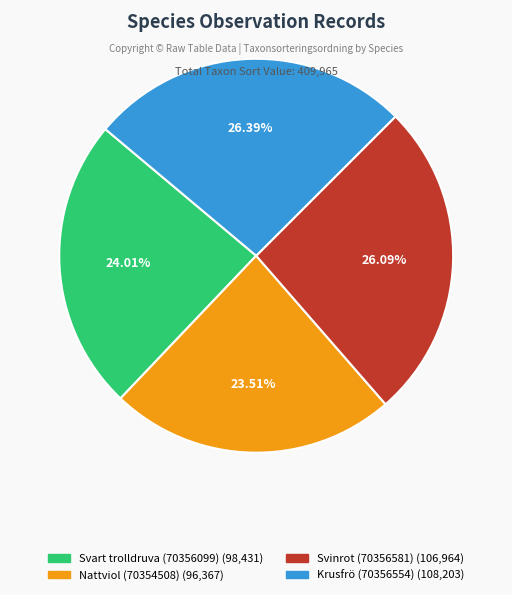

To the nearest percent, what is the combined percentage of Svinrot (70356581) and Svart trolldruva (70356099)?

50%